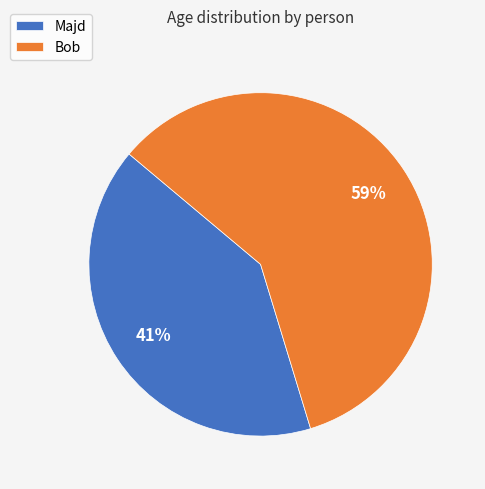

What percentage is the Majd slice, to the nearest percent?

41%